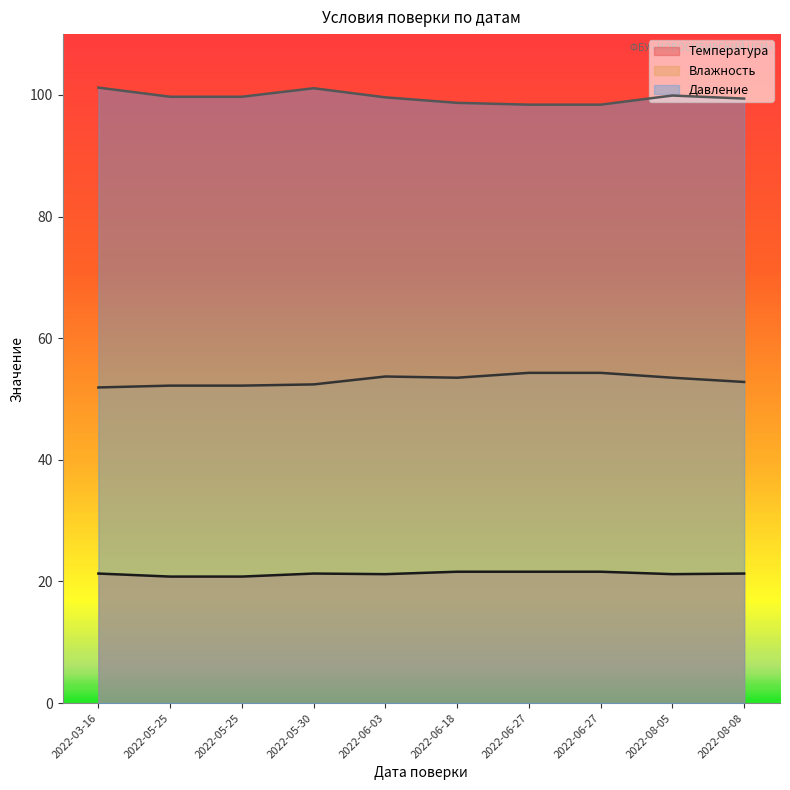

How many Давление values are between 98 and 99?

3